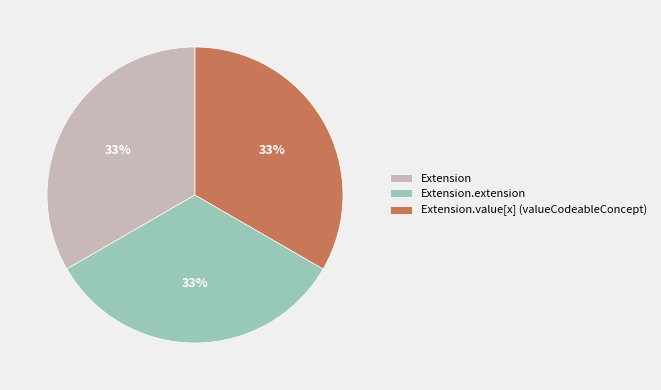

How many slices are in this pie chart?

3